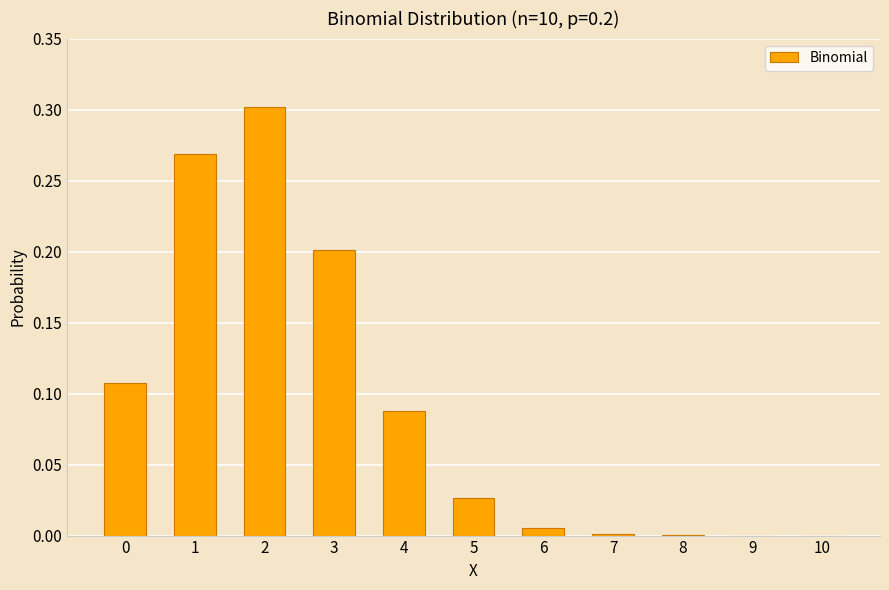

Are the bars horizontal?

No